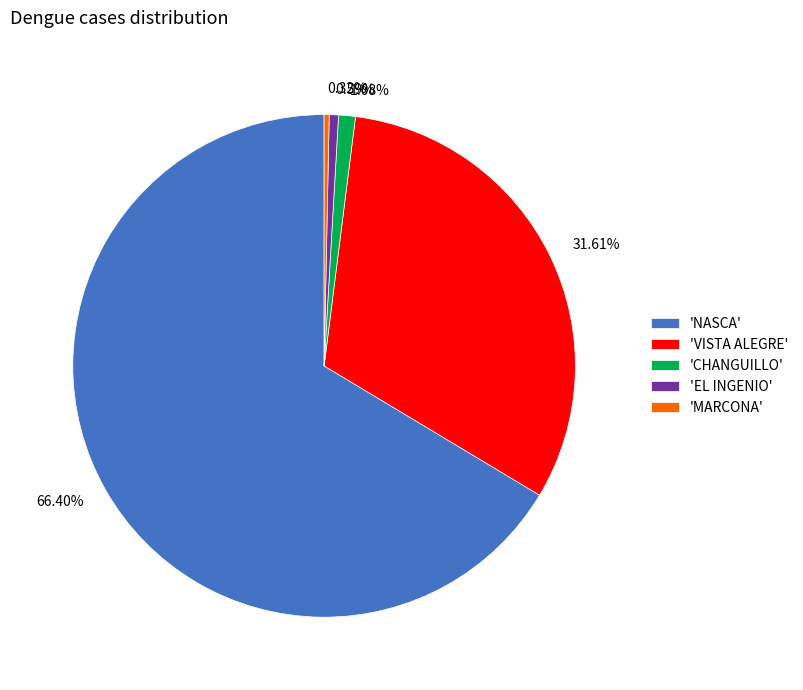

Count the number of slices in the pie.

5